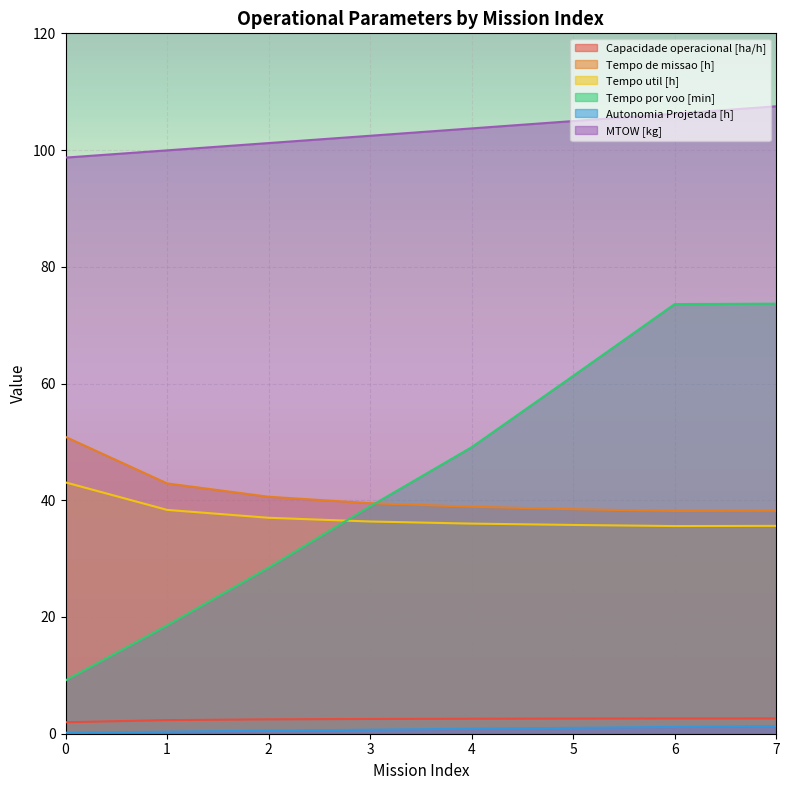

Which category has the lowest value in the Tempo util [h] series?

6